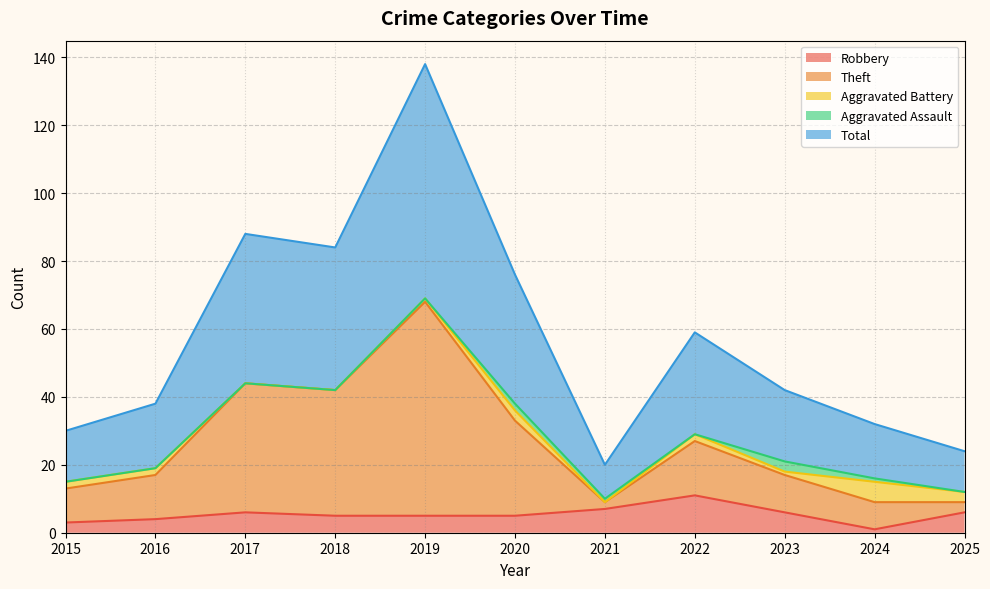

Which label corresponds to the smallest value in the chart?

2024